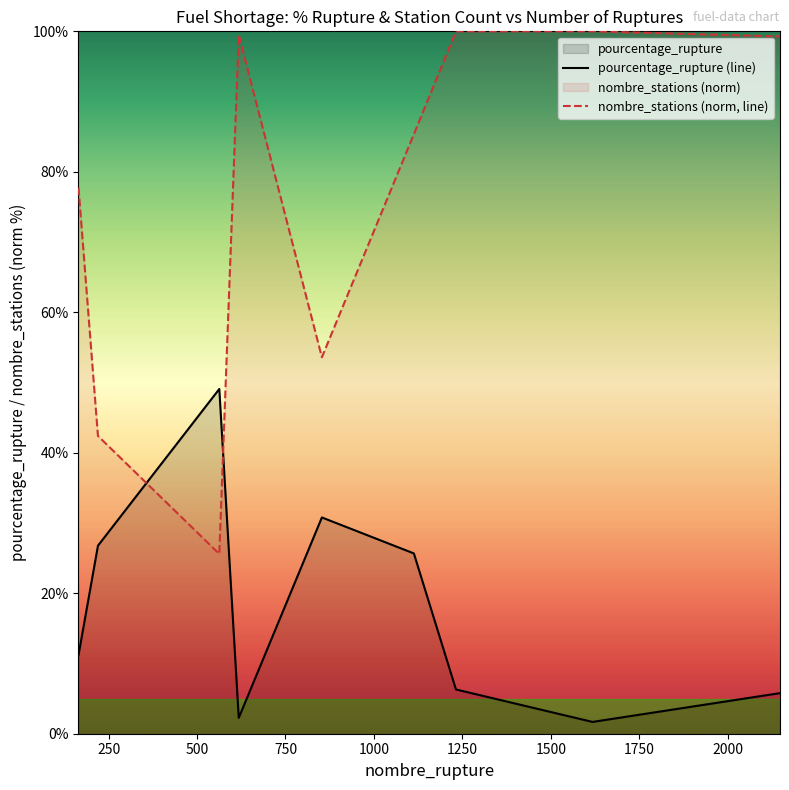

How many times do pourcentage_rupture (line) and nombre_stations (norm, line) cross each other?

2